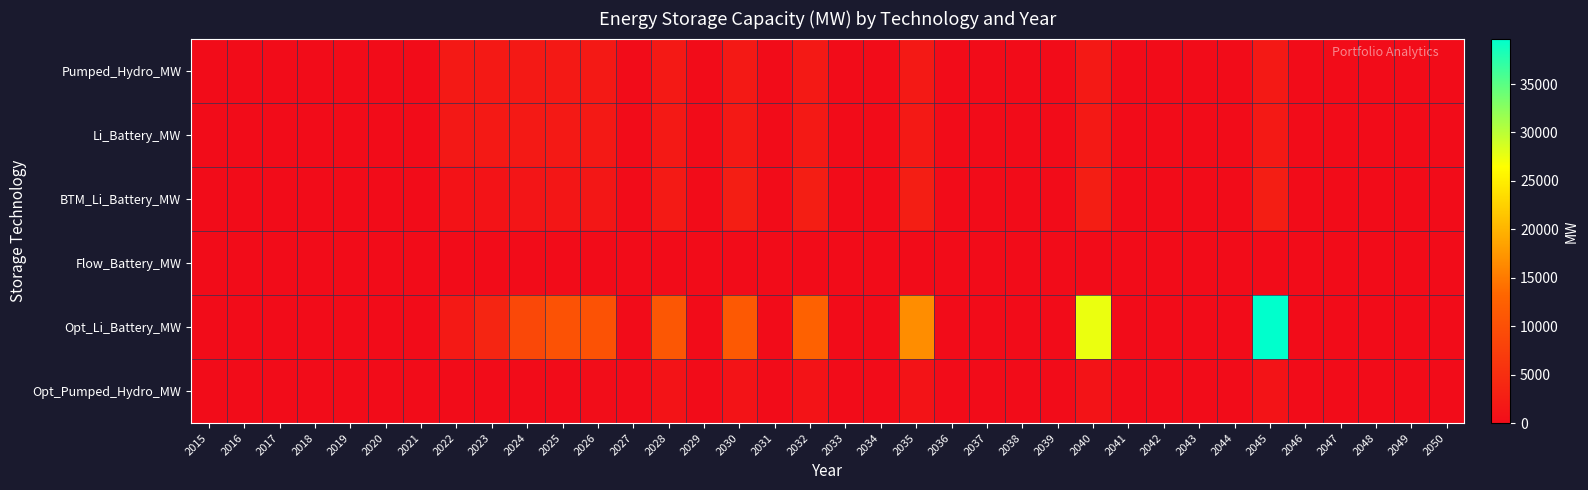

List the series in order of their peak value, highest first.

Opt_Li_Battery_MW, BTM_Li_Battery_MW, Li_Battery_MW, Pumped_Hydro_MW, Opt_Pumped_Hydro_MW, Flow_Battery_MW